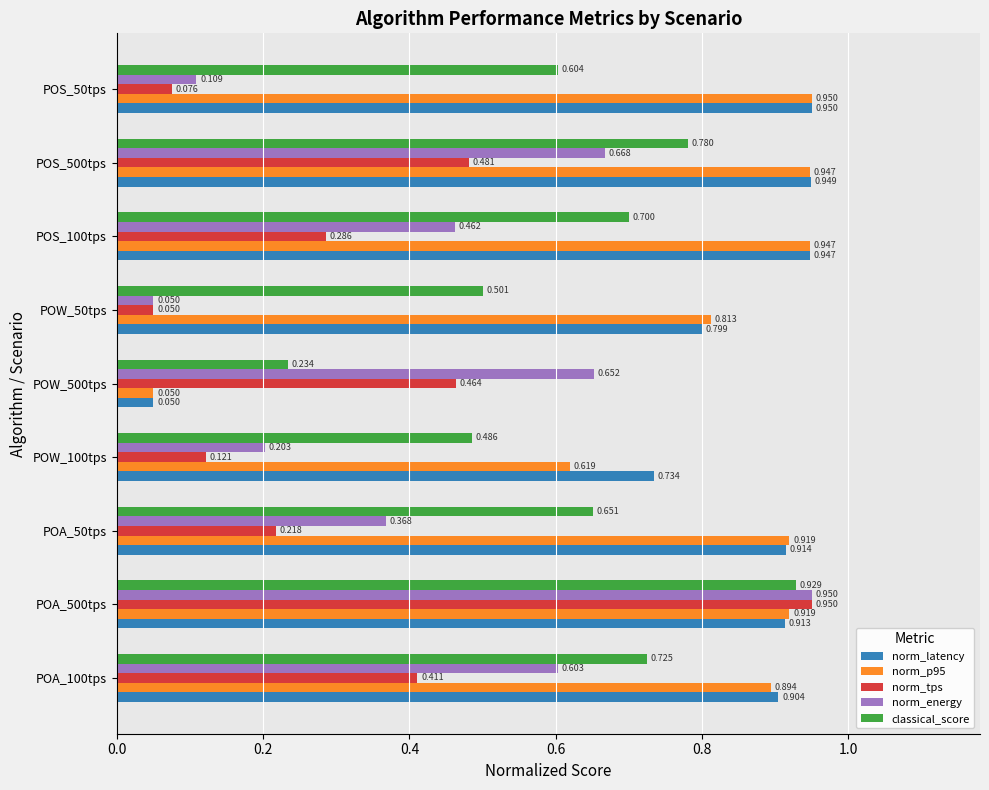

Is the value of norm_tps at POW_50tps greater than the value of norm_p95 at POW_50tps?

No